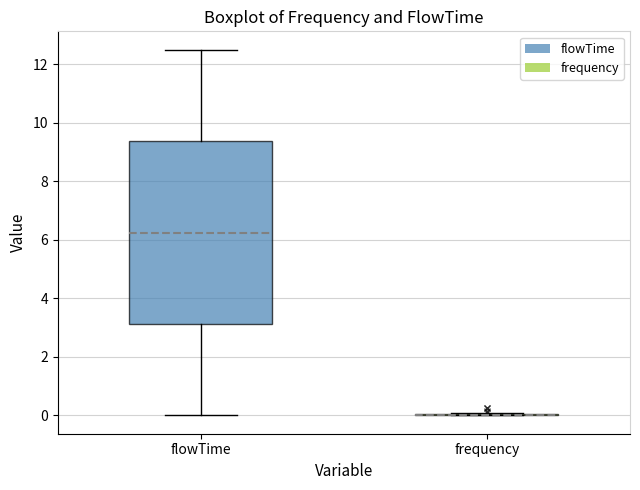

Reading left to right, read every box against the y-axis: the position of its median line, the range the box covers, and the ends of its whiskers. The values are not printed on the chart, so give them approximately, as read against the axis.

flowTime: median 6.2, box 3.2 to 9.4, whiskers 0.0 to 12.6
frequency: box collapsed to a line at 0.0, whiskers 0.0 to 0.0